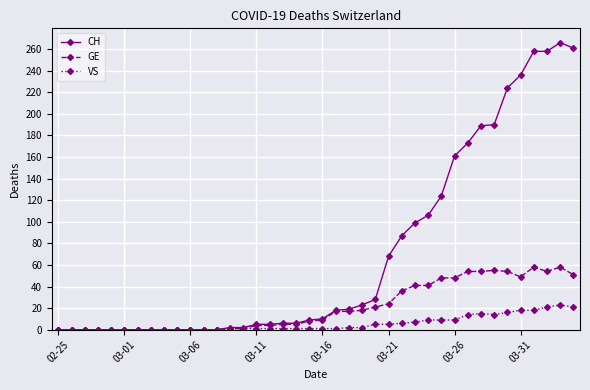

How many lines are shown in the chart?

3